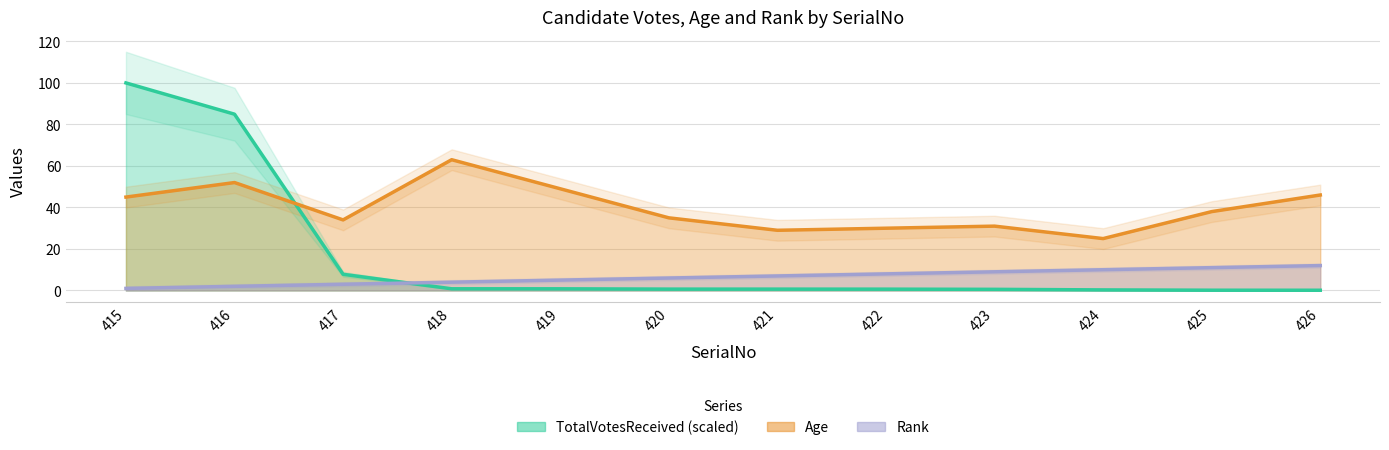

True or false: Rank has more than 0 points higher than both neighbors.

False